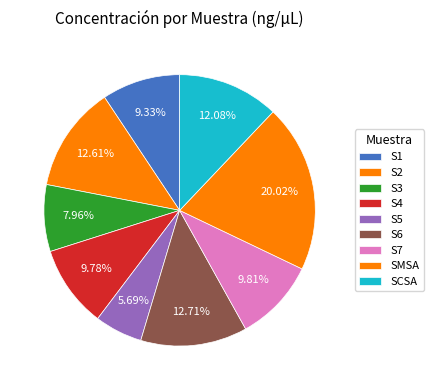

Do S6 and S2 together represent more than half of the pie?

No